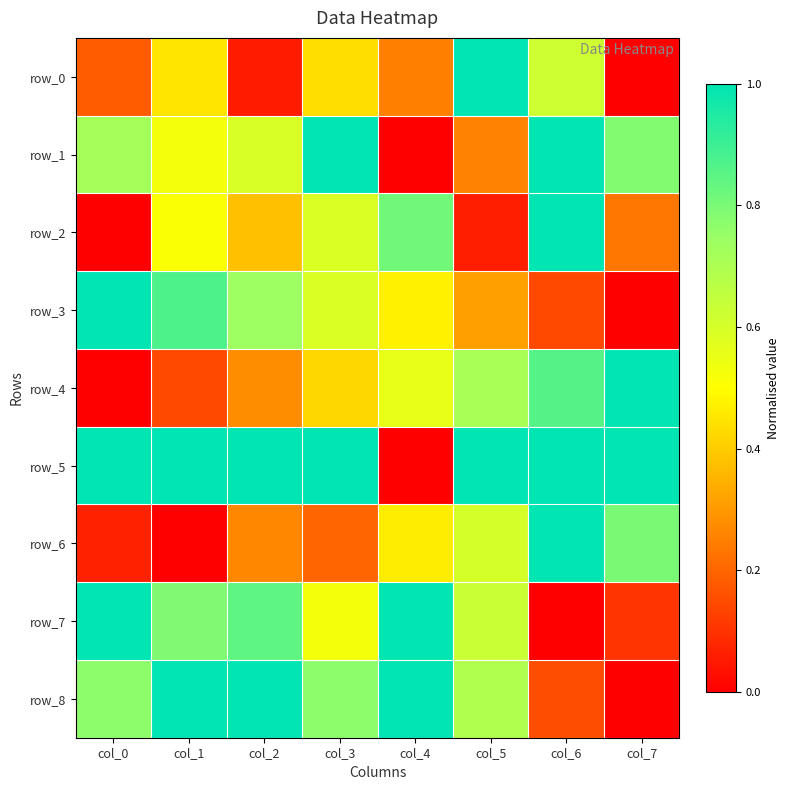

How many distinct data groups are displayed?

9